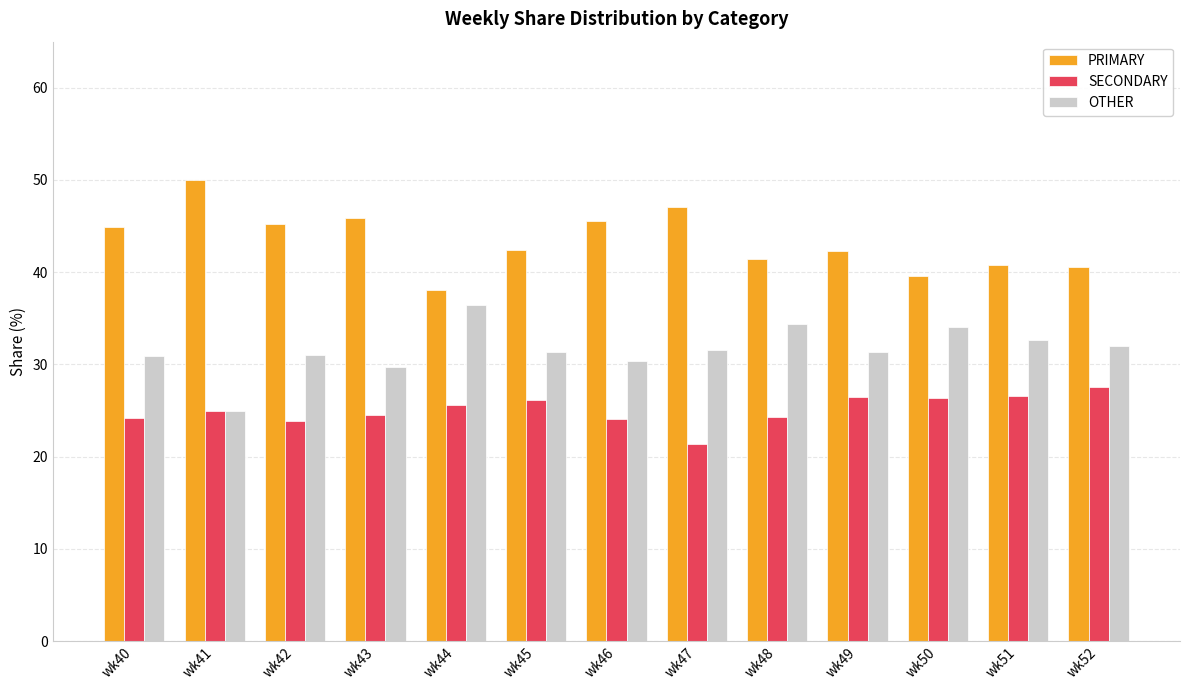

True or false: PRIMARY has a value of 52.8 at wk52.

False